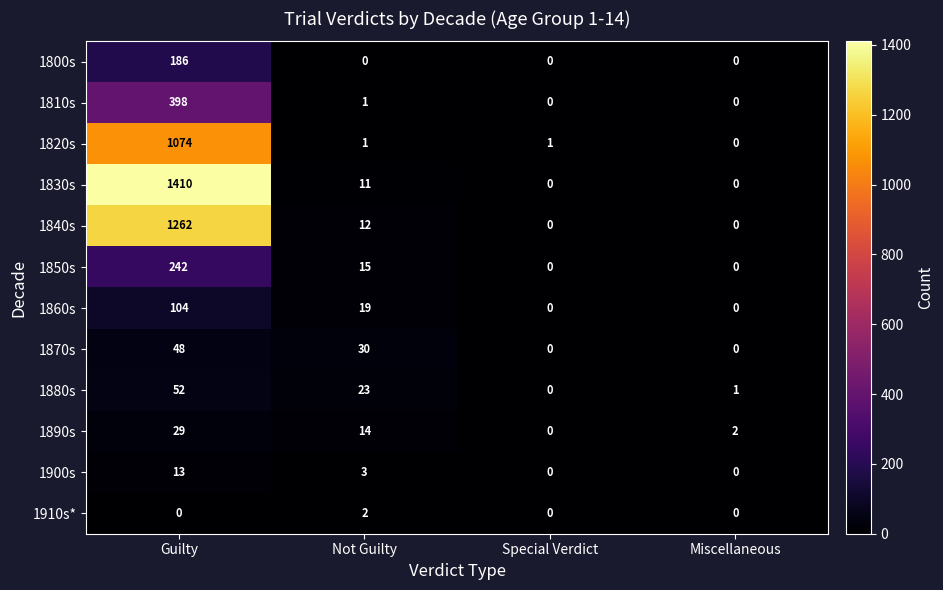

What is the total value across all series at Special Verdict?

1